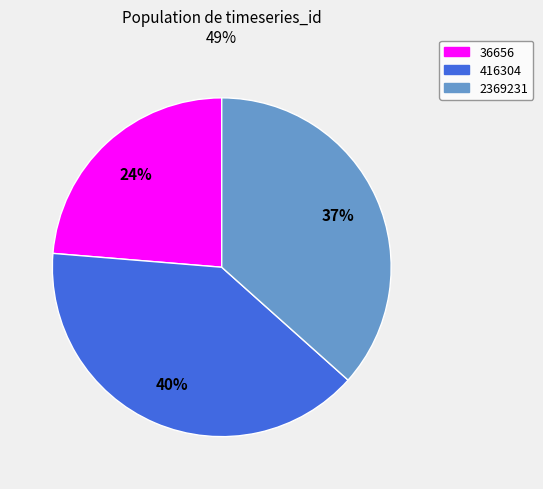

Combined, do 416304 and 36656 account for over 50%?

Yes